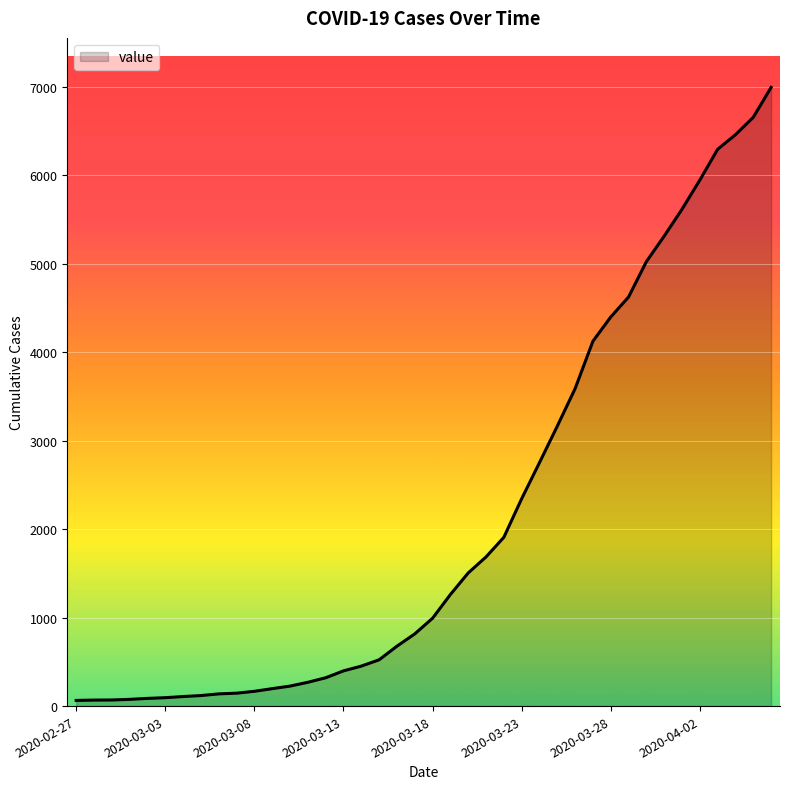

What is the difference between the maximum and minimum values?

6931